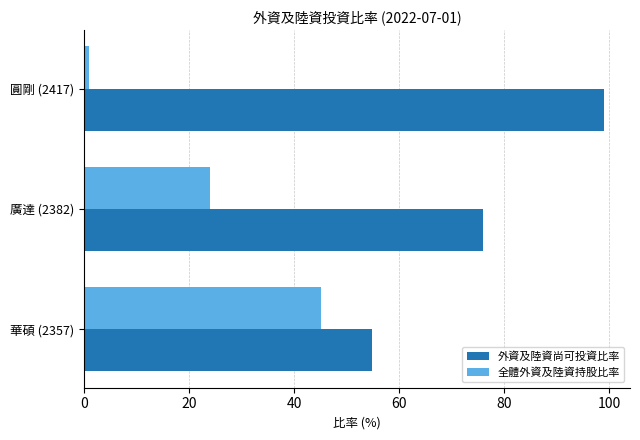

Where is 全體外資及陸資持股比率 nearest to the value 23?

廣達 (2382)